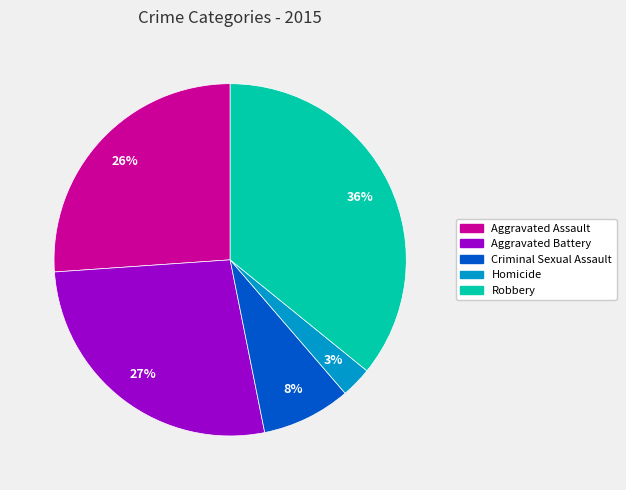

Between Aggravated Assault and Homicide, which is larger?

Aggravated Assault